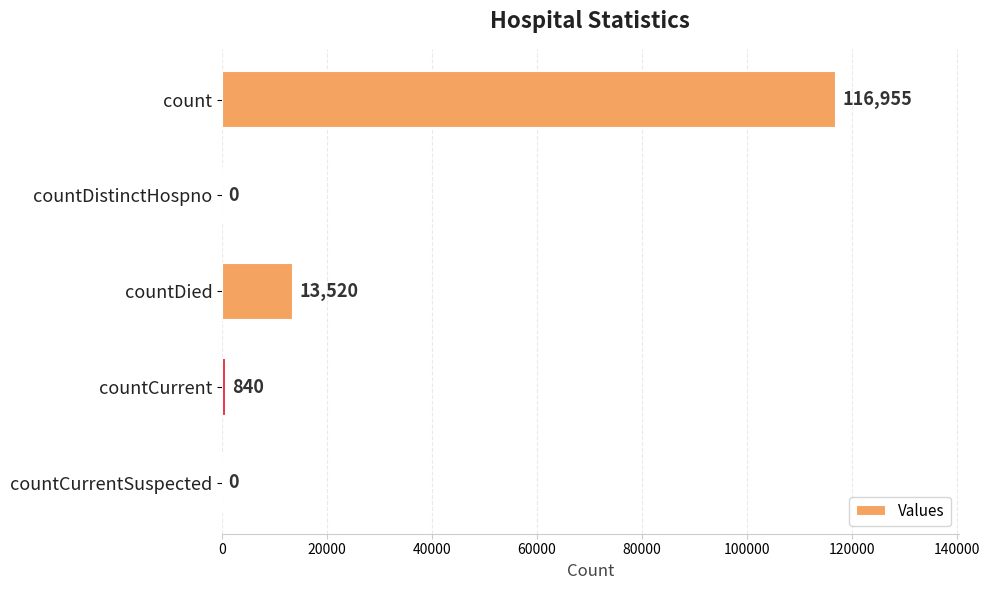

Where is the data nearest to the value 58477?

countDied